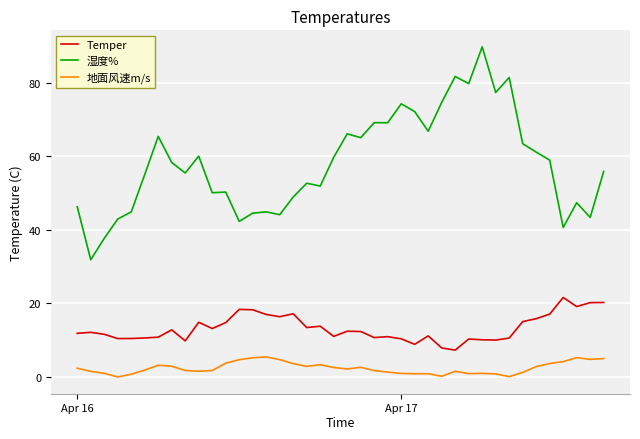

Rank the series by their average value, from lowest to highest.

地面风速m/s, Temper, 湿度%